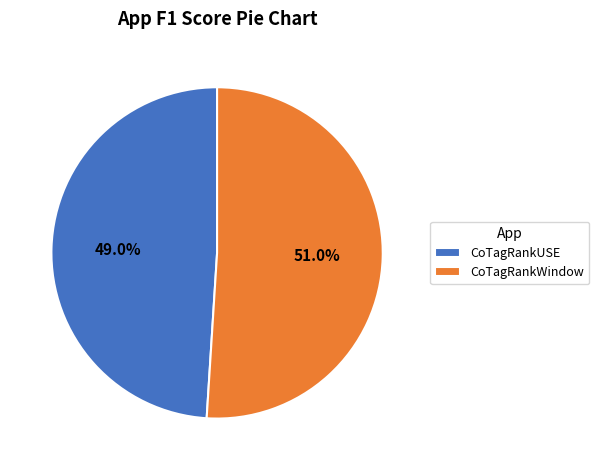

What is the smallest slice in the pie chart?

CoTagRankUSE